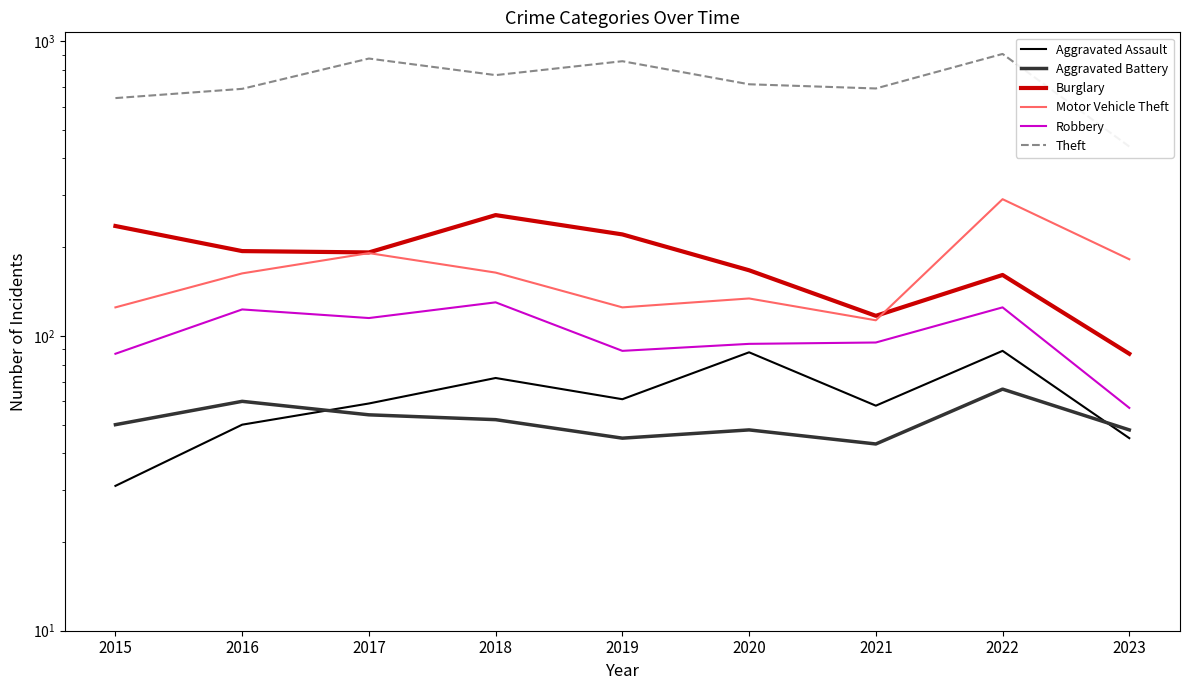

How many lines are shown in the chart?

6